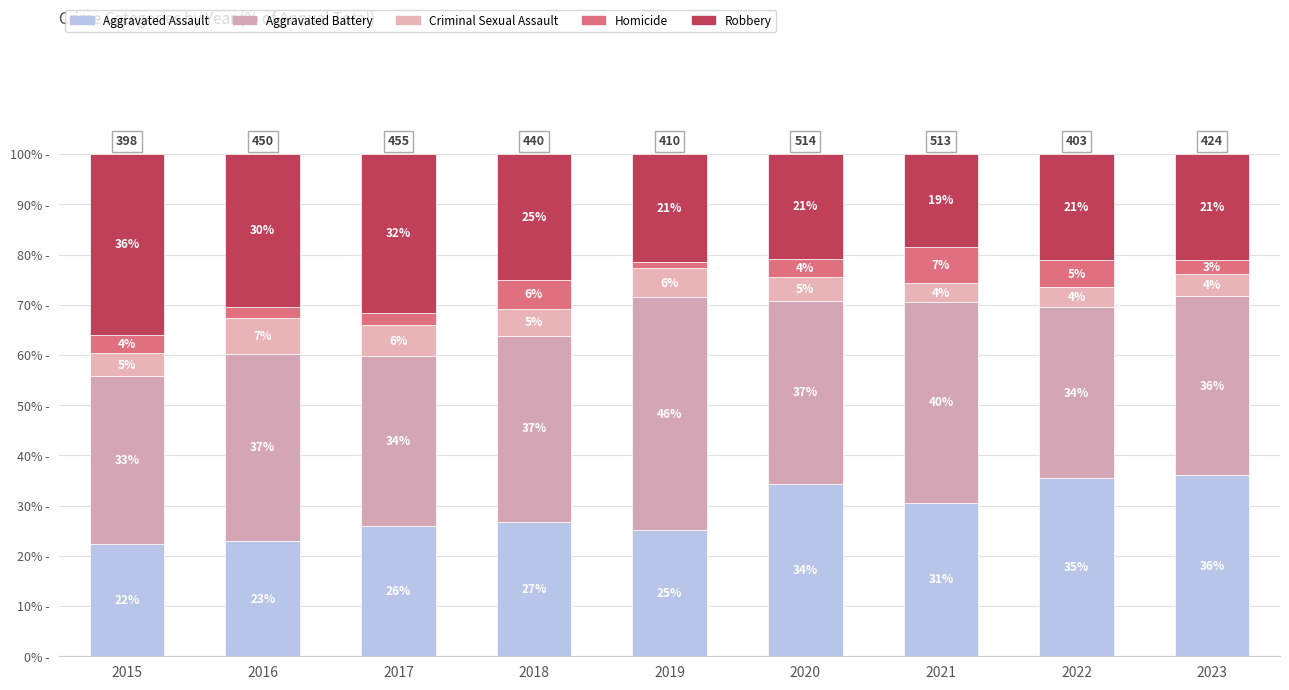

What is the difference between the maximum and second lowest values in the Robbery series?

15.1